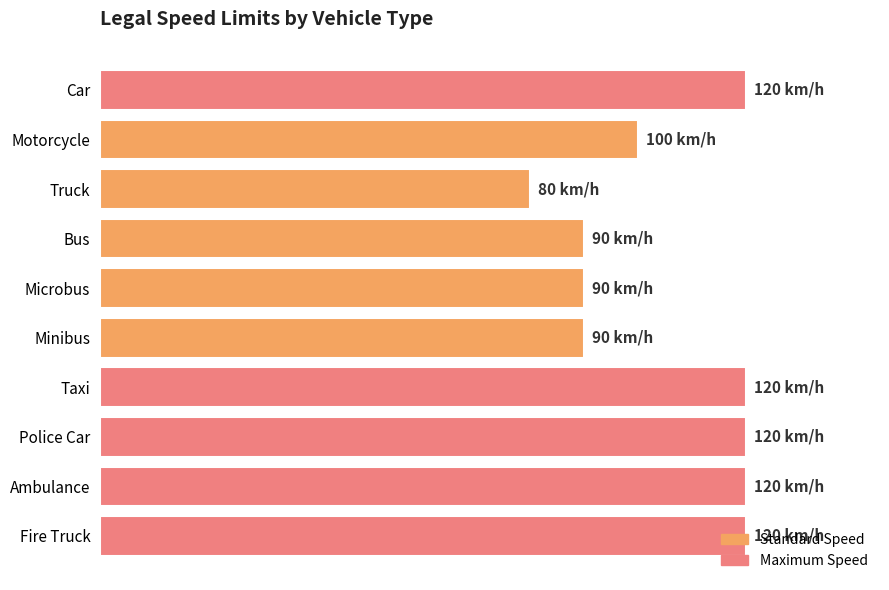

Does the chart contain any negative values?

No